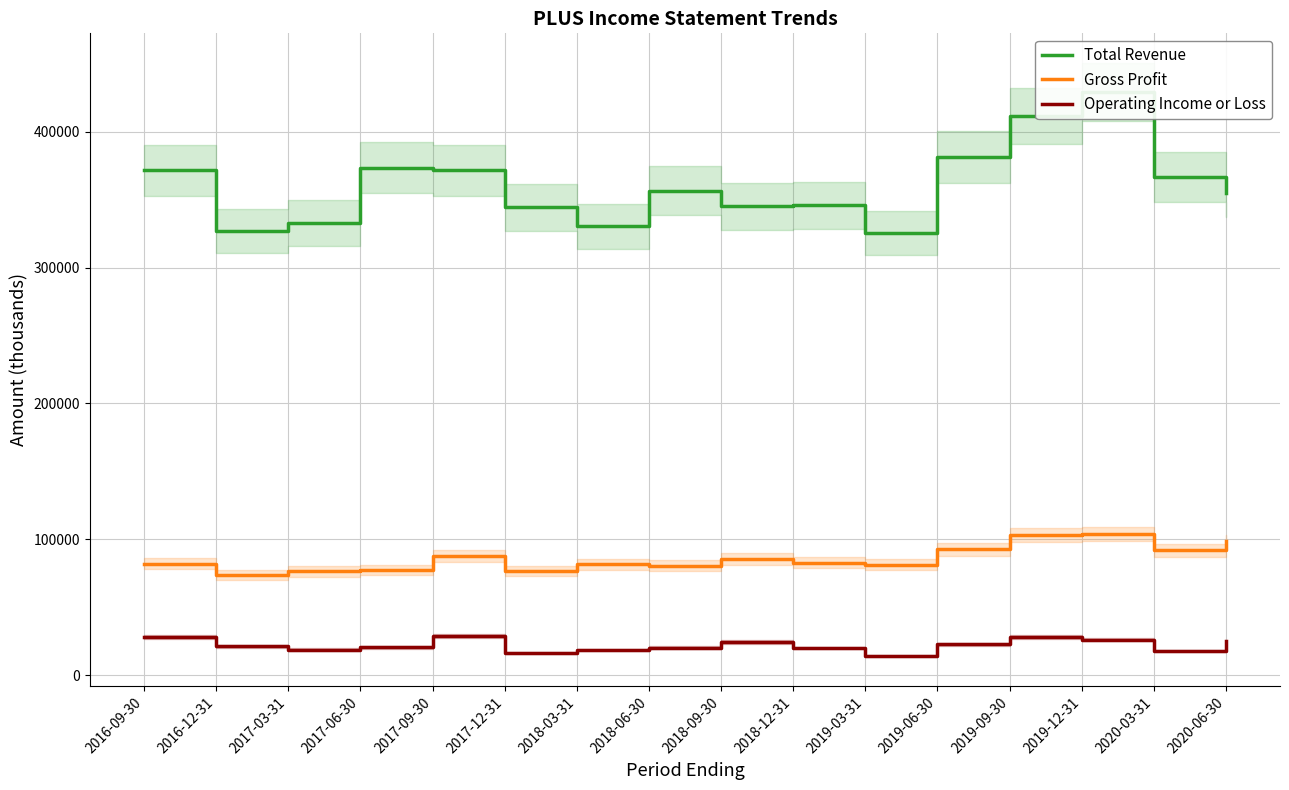

What is the difference between the highest and lowest values at 2017-06-30?

352800